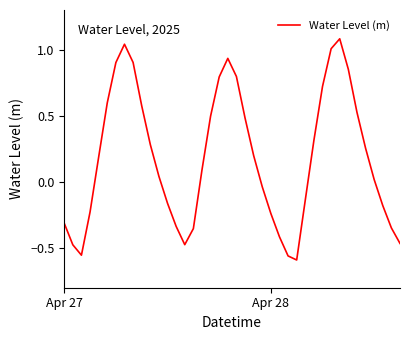

What is the difference between the maximum and minimum values?

1.7